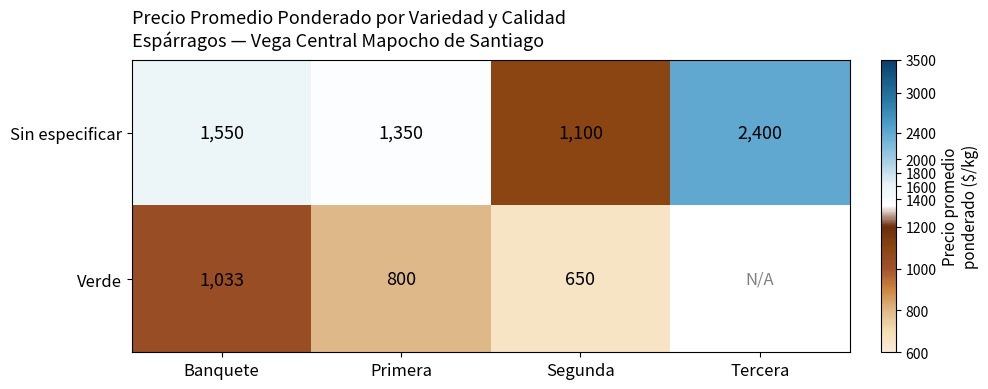

What is the difference between the second highest and second lowest values in the Sin especificar series?

200